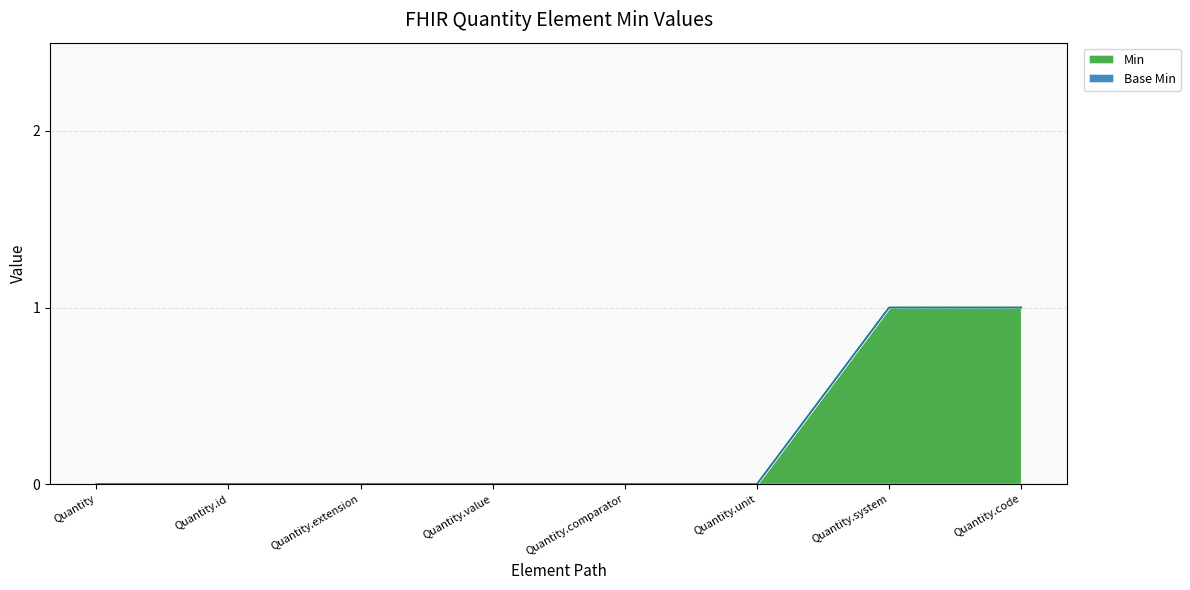

Reading right to left, transcribe all the data shown in this chart.

1	1	0	0	0	0	0	0